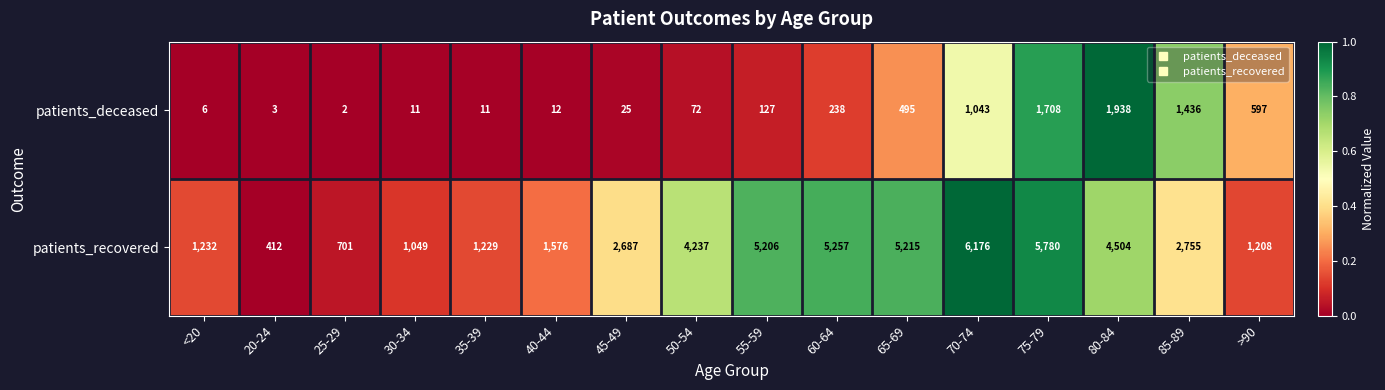

Is it true that patients_recovered equals 4504 at 80-84?

True